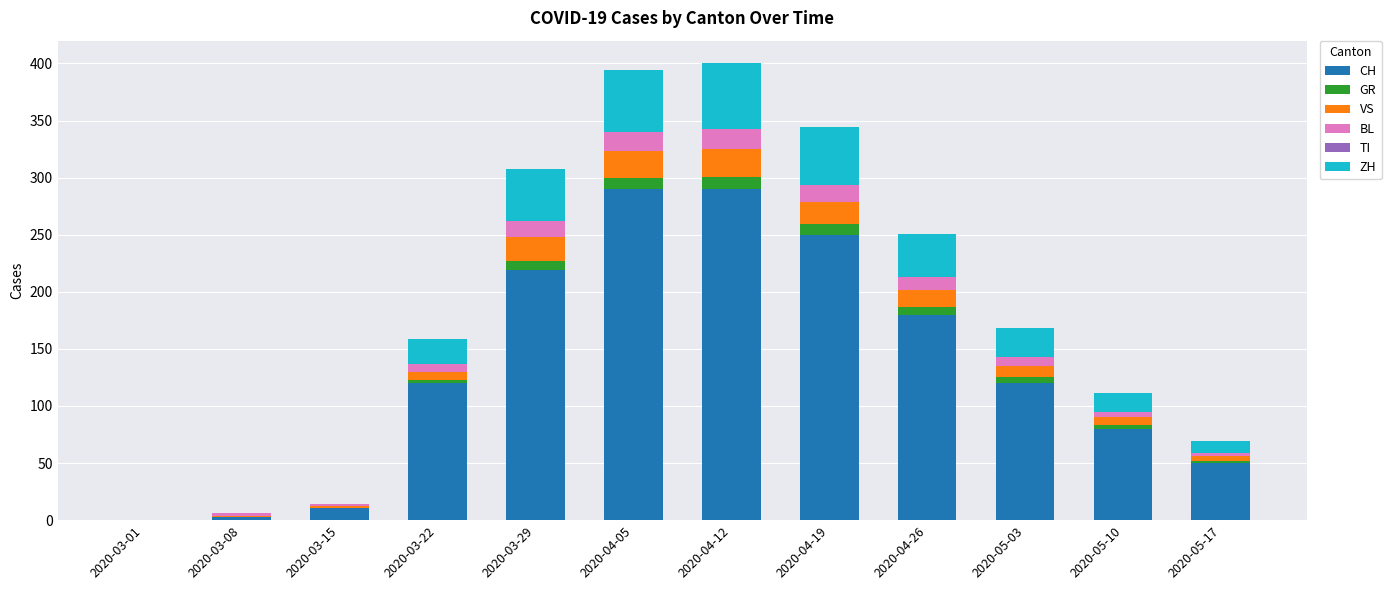

True or false: CH has a value of 250 at 2020-04-19.

True